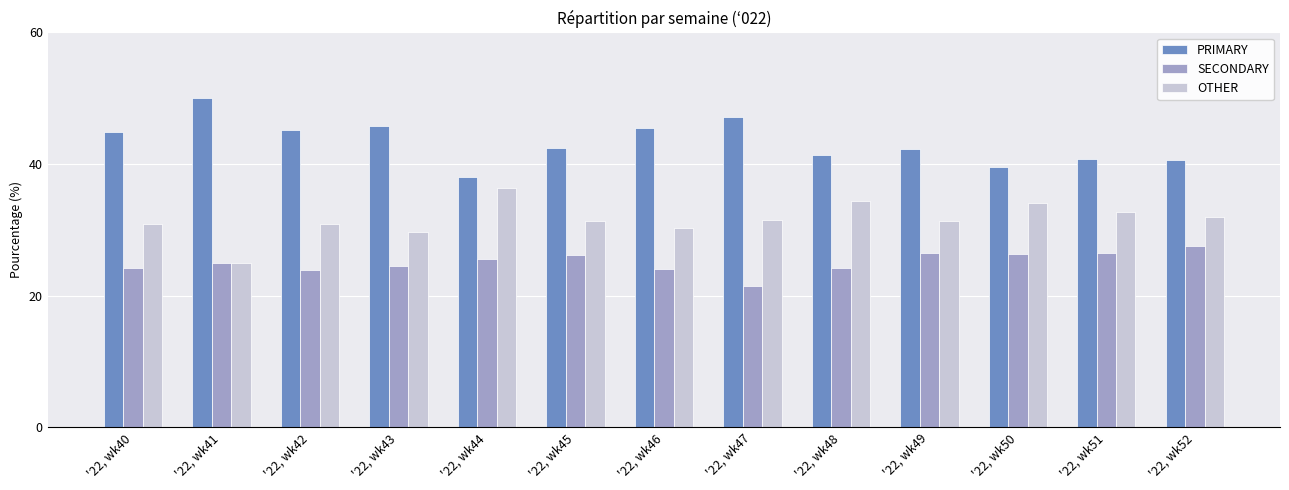

Rank the series by their average value, from highest to lowest.

PRIMARY, OTHER, SECONDARY